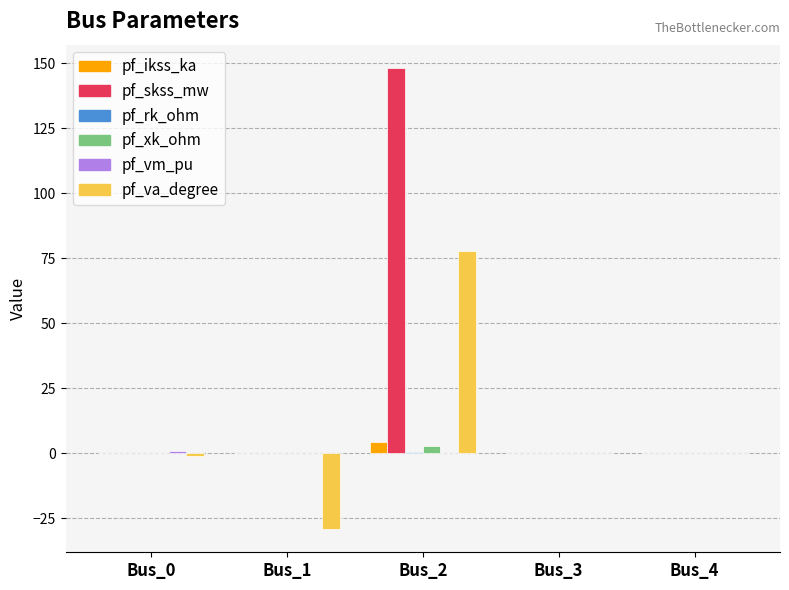

What is the highest value of the pf_va_degree series?

77.8